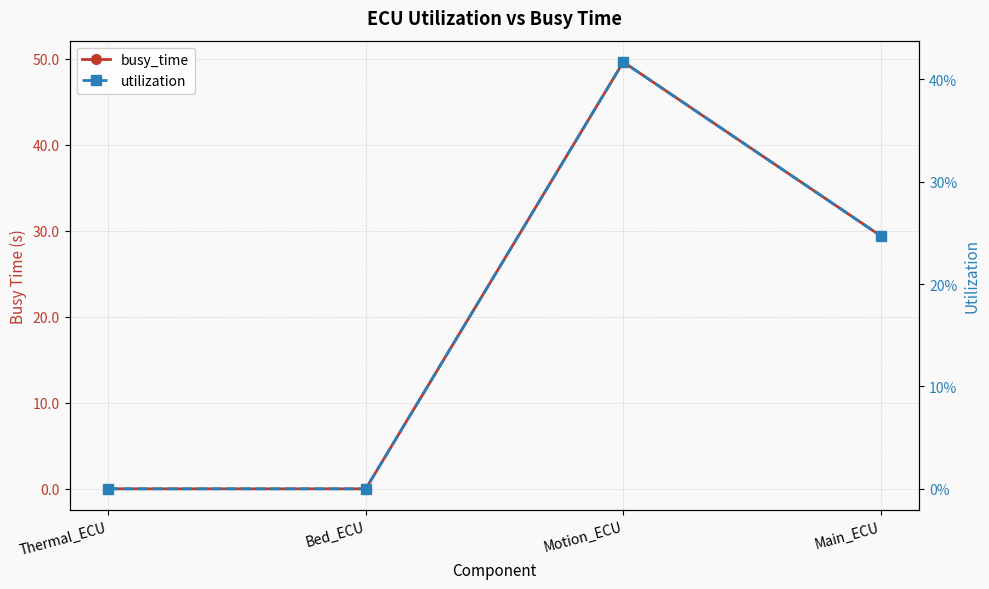

Is this an area chart (filled region under the line)?

No